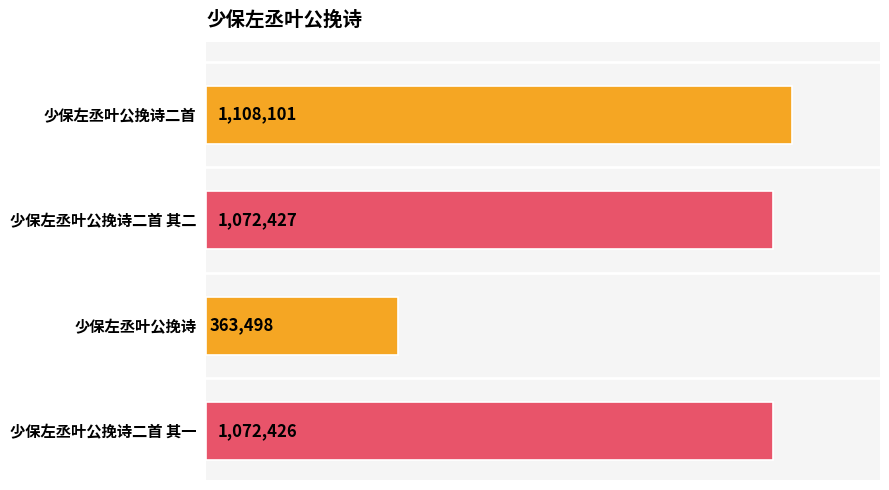

What is the minimum value shown in the chart?

363498